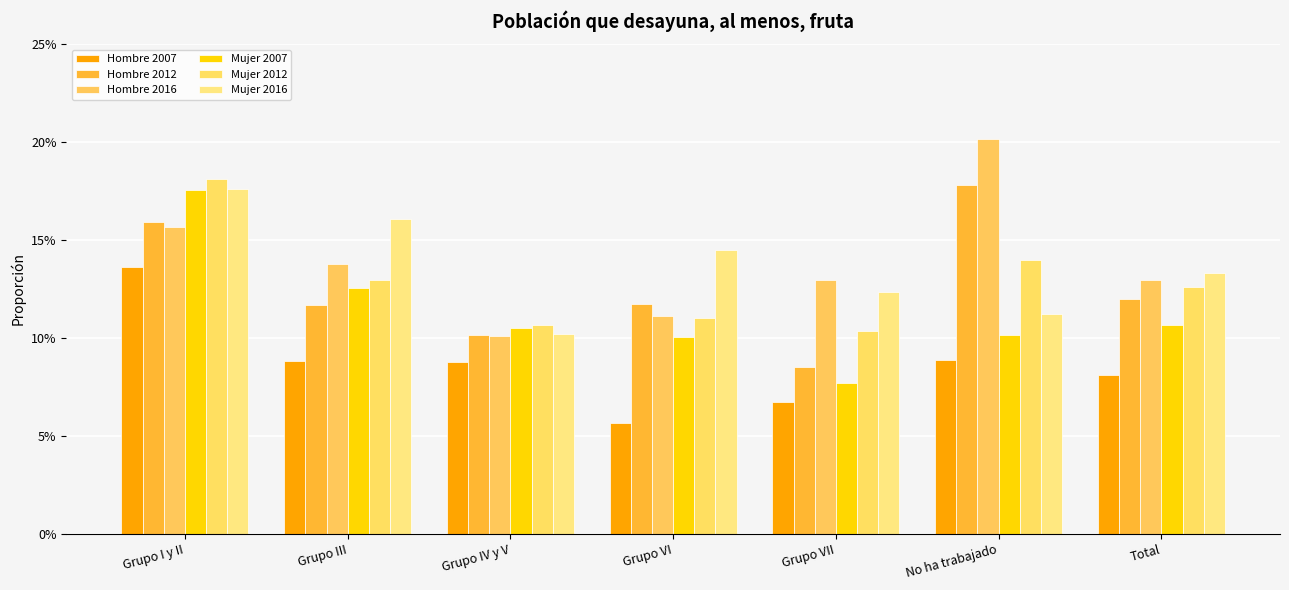

What are all the series names shown in the legend?

Hombre 2007, Hombre 2012, Hombre 2016, Mujer 2007, Mujer 2012, Mujer 2016